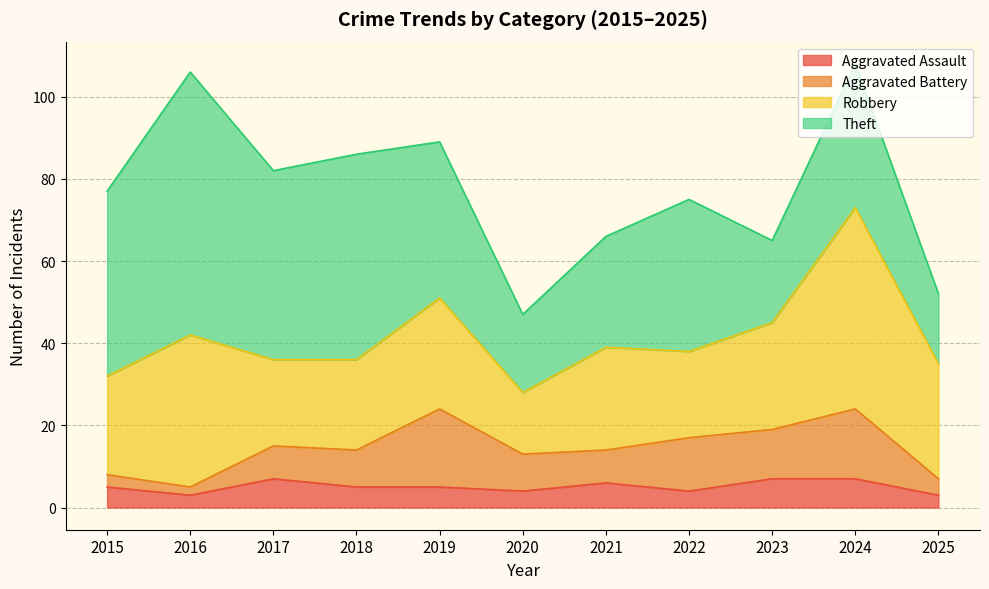

Is it true that Aggravated Battery equals 4 at 2017?

False